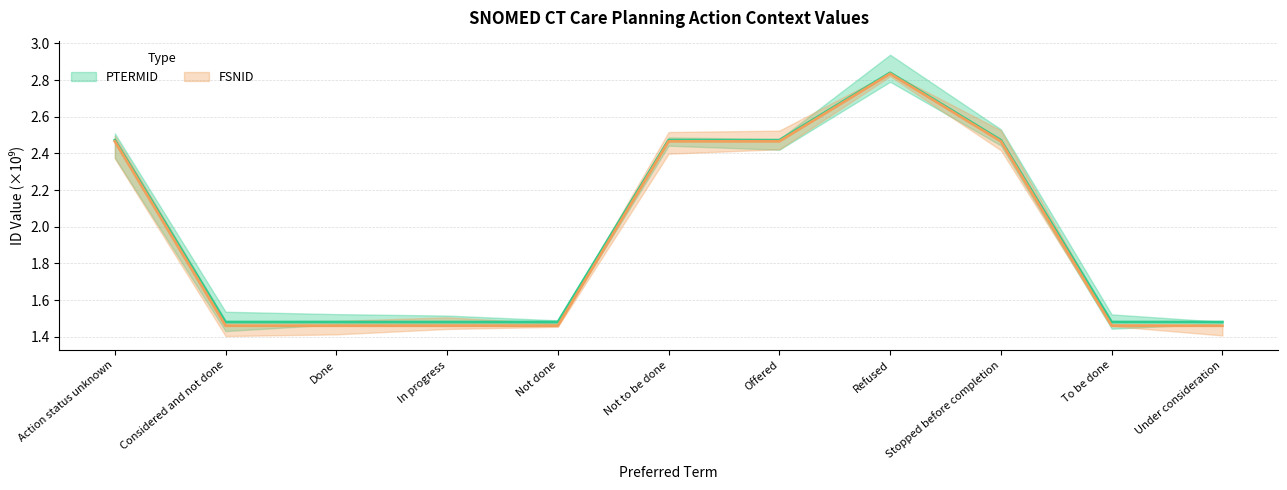

Is the value of PTERMID at Refused greater than the value of FSNID at Action status unknown?

Yes